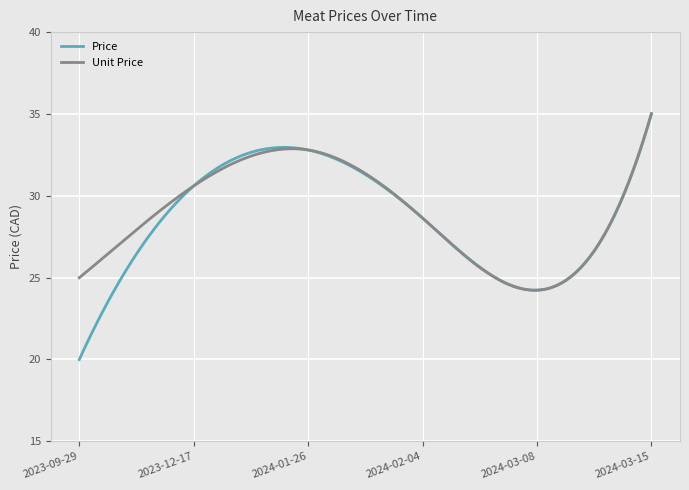

What is the minimum value shown in the chart?

20.0